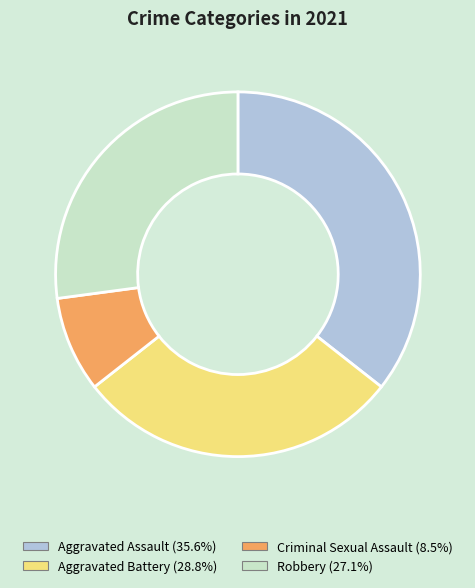

Does Aggravated Battery represent more than half of the total?

No